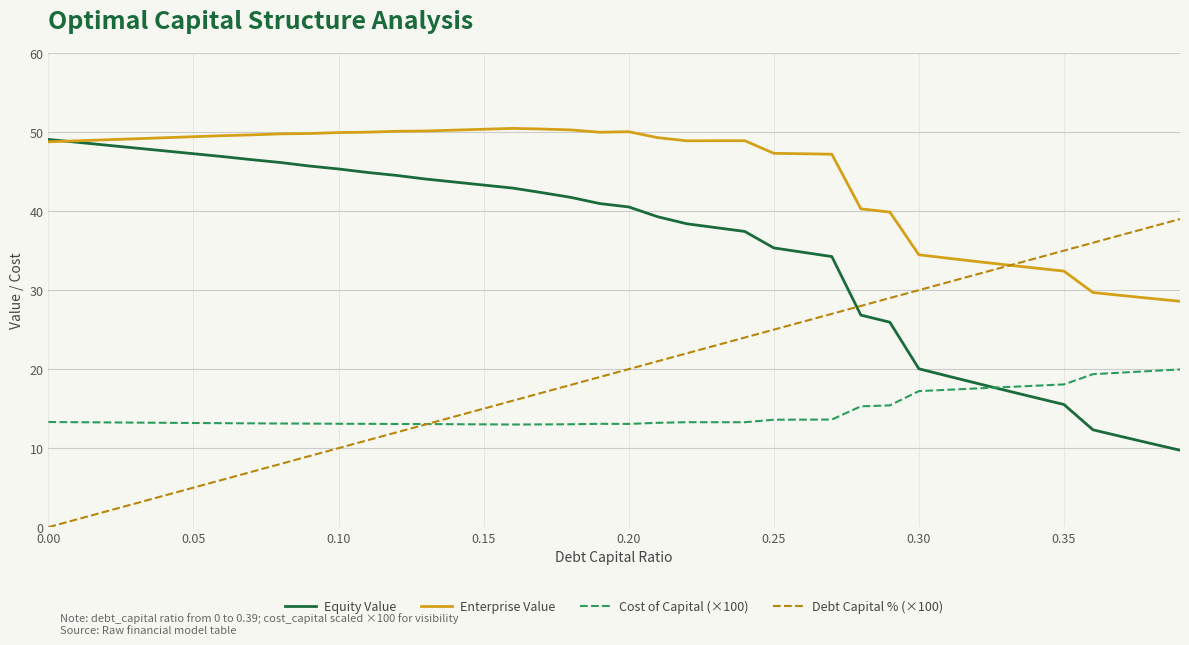

List the series in order of their peak value, highest first.

Enterprise Value, Equity Value, Debt Capital % (×100), Cost of Capital (×100)